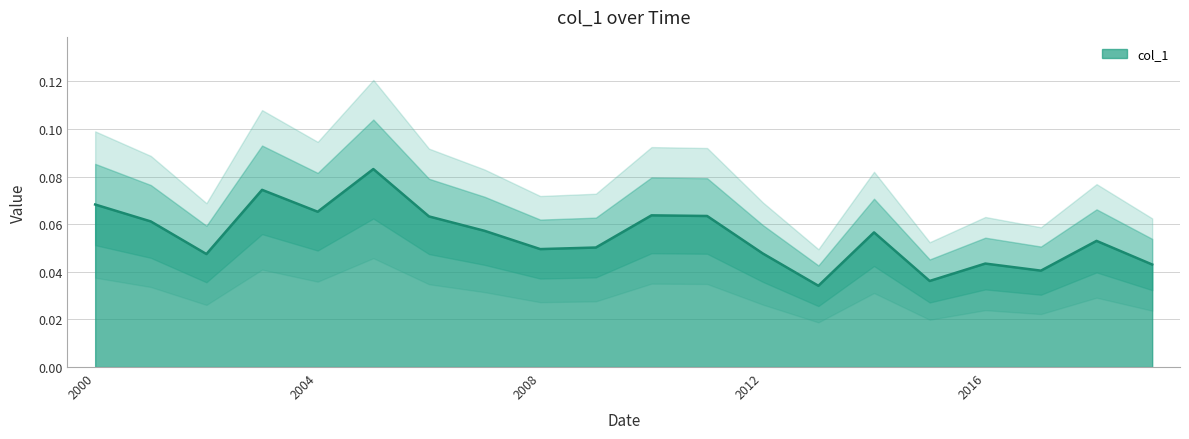

At which label is the value closest to 0?

2013-06-15